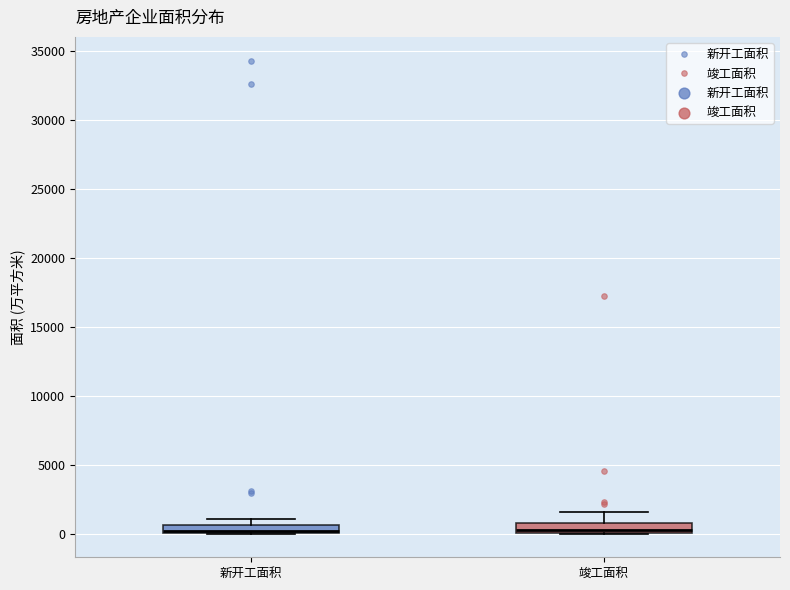

Where is the lower edge of the box for 新开工面积 on the y-axis? The values are not printed on the chart, so give them approximately, as read against the axis.

0